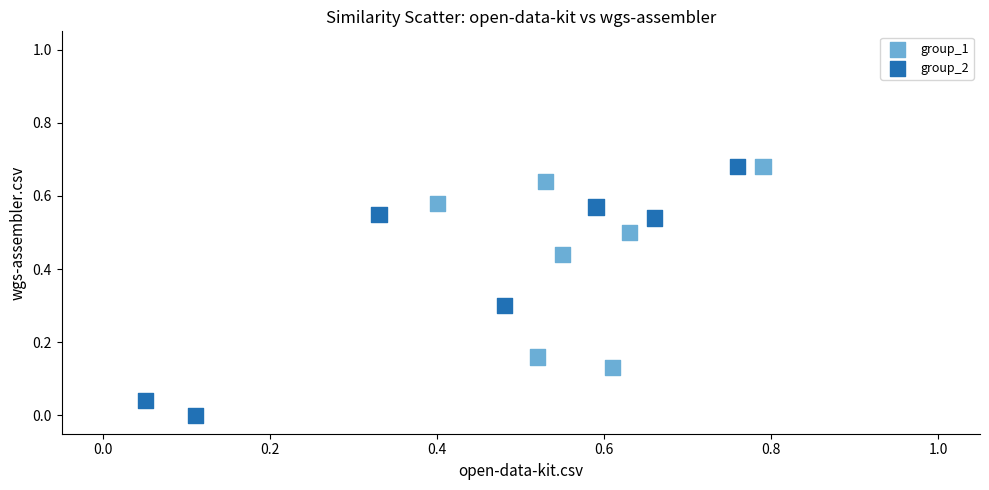

Which series contains the lowest Y value?

group_2